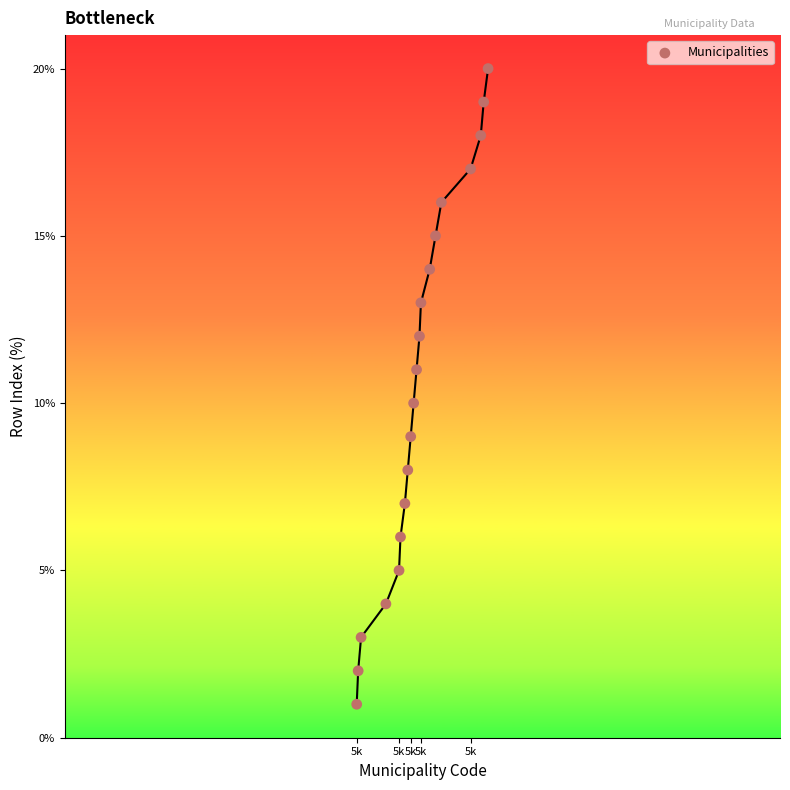

What is the range of X values (max minus min)?

90